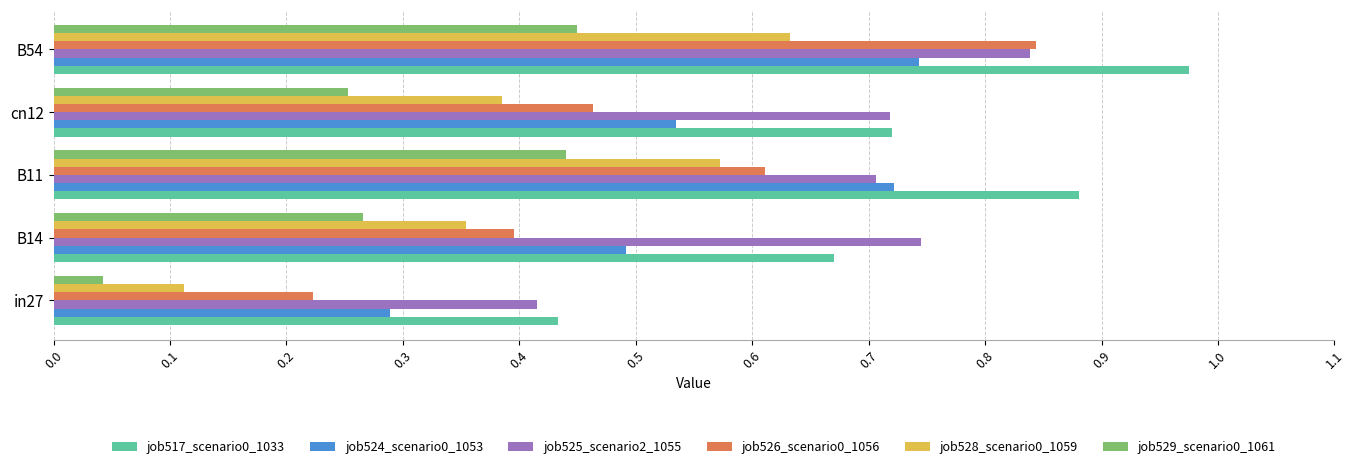

What is the sum of all job525_scenario2_1055 values?

3.4